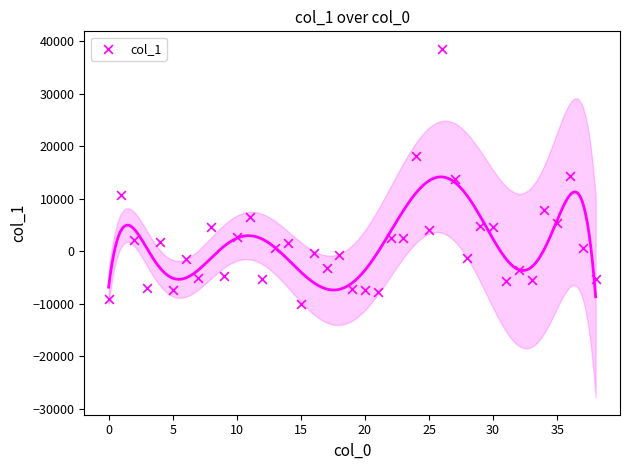

What is the range of Y values (max minus min)?

48637.0